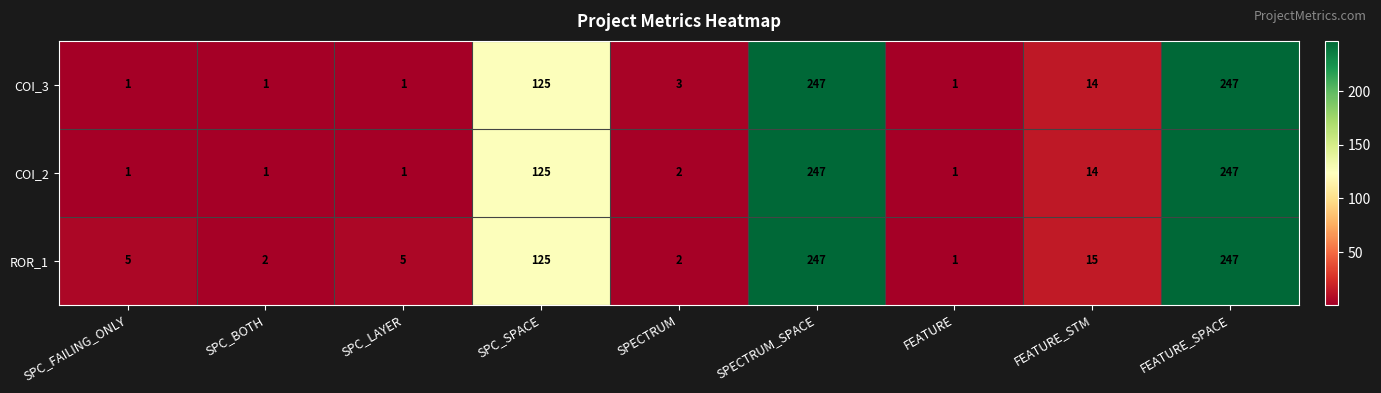

Reading left to right, transcribe all the data shown in this chart.

COI_3: 1	1	1	125	3	247	1	14	247
COI_2: 1	1	1	125	2	247	1	14	247
ROR_1: 5	2	5	125	2	247	1	15	247